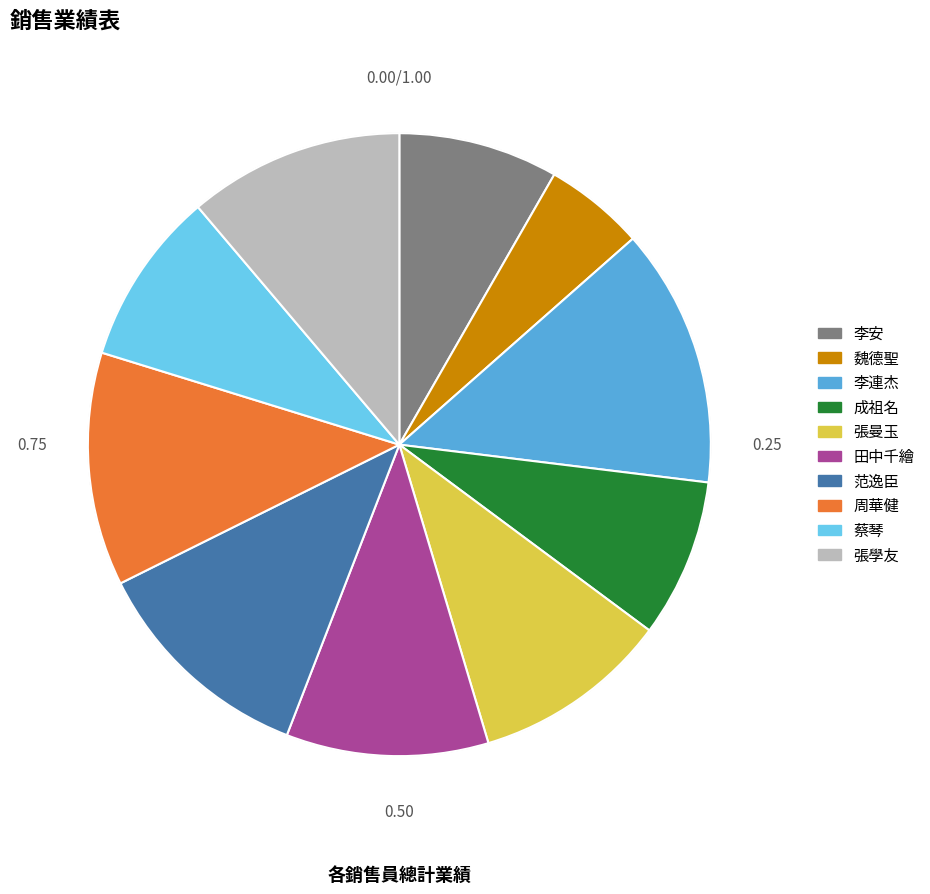

Does any single category account for the majority?

No